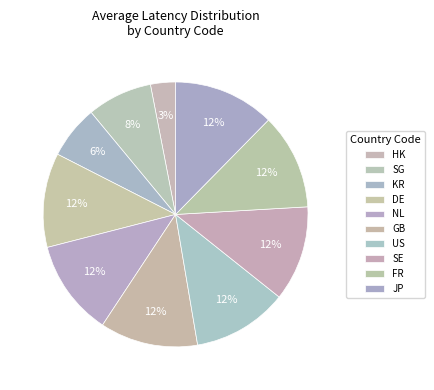

How many segments does this pie chart have?

10